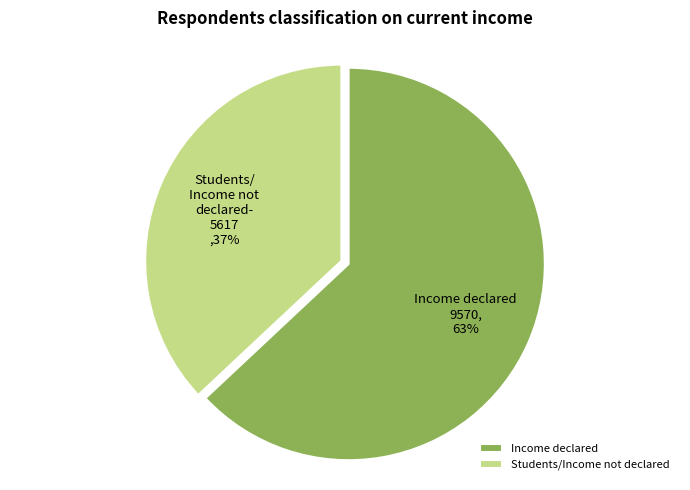

Between Students/Income not declared and Income declared, which is larger?

Income declared